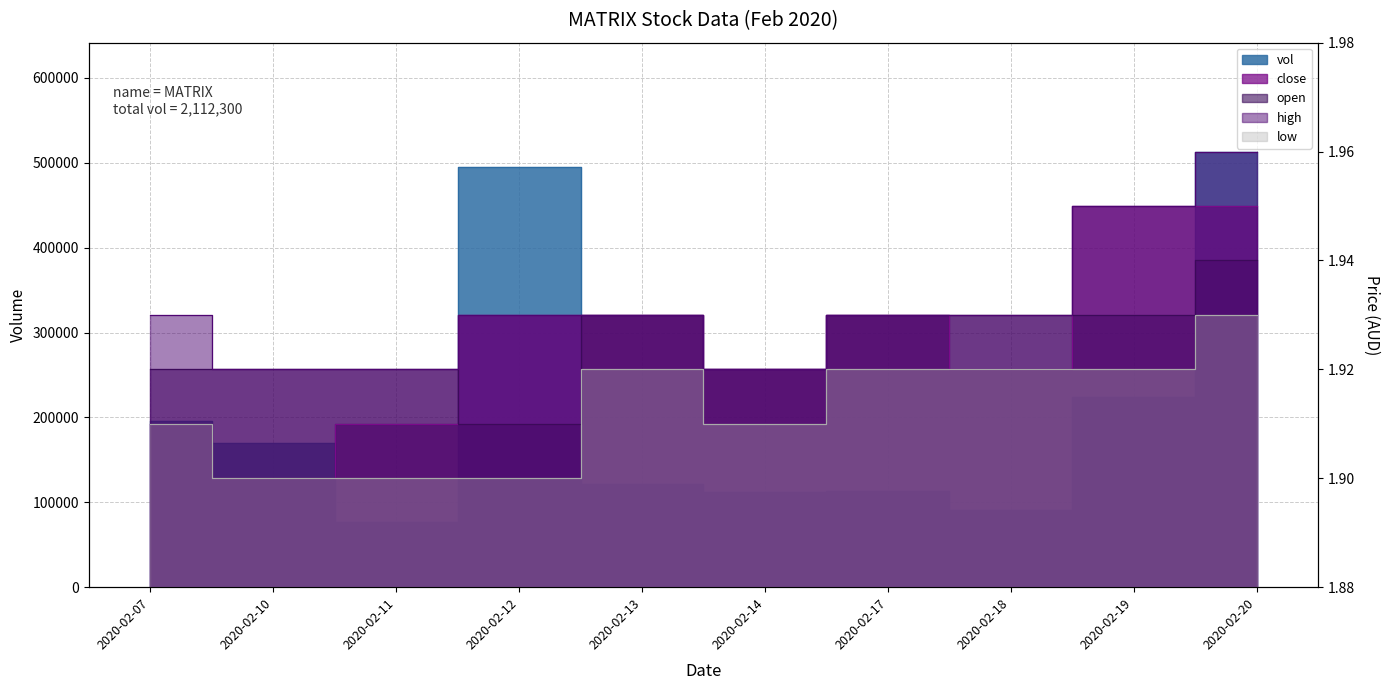

Reading right to left, extract all data points from this chart.

vol: 2020-02-20=513300.0	2020-02-19=223800.0	2020-02-18=91100.0	2020-02-17=112800.0	2020-02-14=111800.0	2020-02-13=122100.0	2020-02-12=494900.0	2020-02-11=76400.0	2020-02-10=169700.0	2020-02-07=196400.0
close: 2020-02-20=1.9	2020-02-19=1.9	2020-02-18=1.9	2020-02-17=1.9	2020-02-14=1.9	2020-02-13=1.9	2020-02-12=1.9	2020-02-11=1.9	2020-02-10=1.9	2020-02-07=1.9
open: 2020-02-20=1.9	2020-02-19=1.9	2020-02-18=1.9	2020-02-17=1.9	2020-02-14=1.9	2020-02-13=1.9	2020-02-12=1.9	2020-02-11=1.9	2020-02-10=1.9	2020-02-07=1.9
high: 2020-02-20=2.0	2020-02-19=1.9	2020-02-18=1.9	2020-02-17=1.9	2020-02-14=1.9	2020-02-13=1.9	2020-02-12=1.9	2020-02-11=1.9	2020-02-10=1.9	2020-02-07=1.9
low: 2020-02-20=1.9	2020-02-19=1.9	2020-02-18=1.9	2020-02-17=1.9	2020-02-14=1.9	2020-02-13=1.9	2020-02-12=1.9	2020-02-11=1.9	2020-02-10=1.9	2020-02-07=1.9